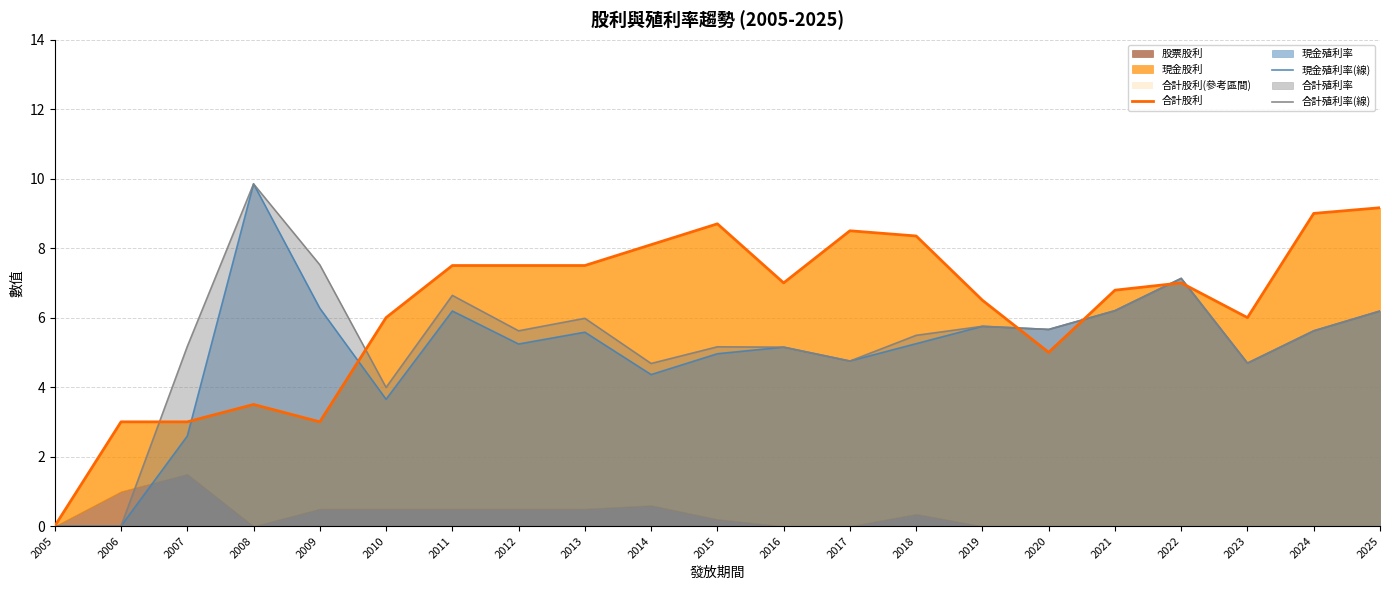

What is the value of the 合計股利 point at the 8th from the left?

7.5